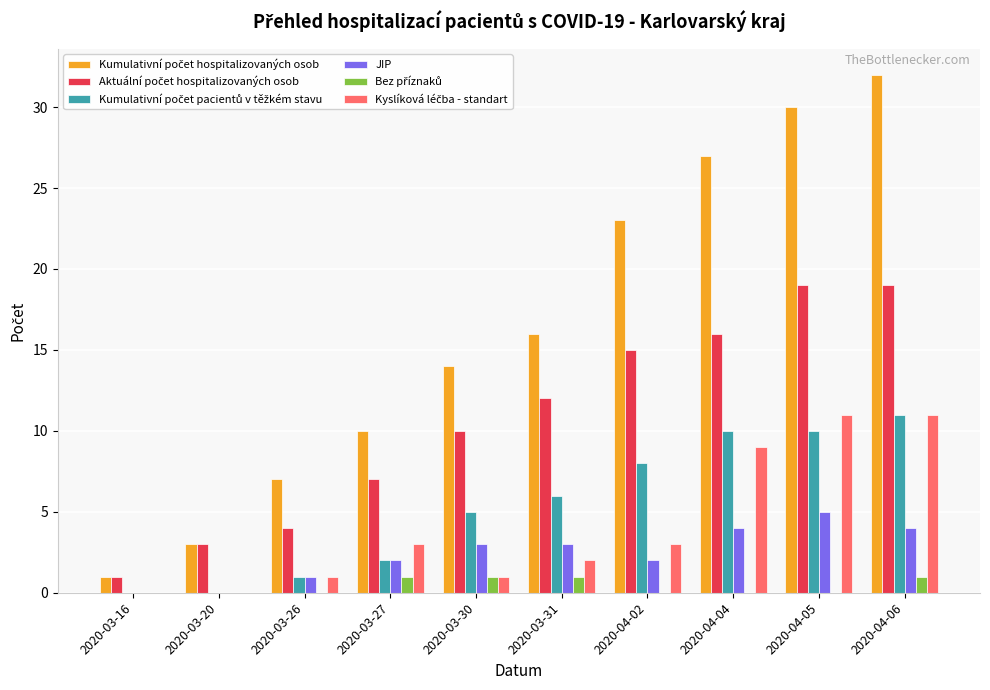

What is the greatest value displayed?

32